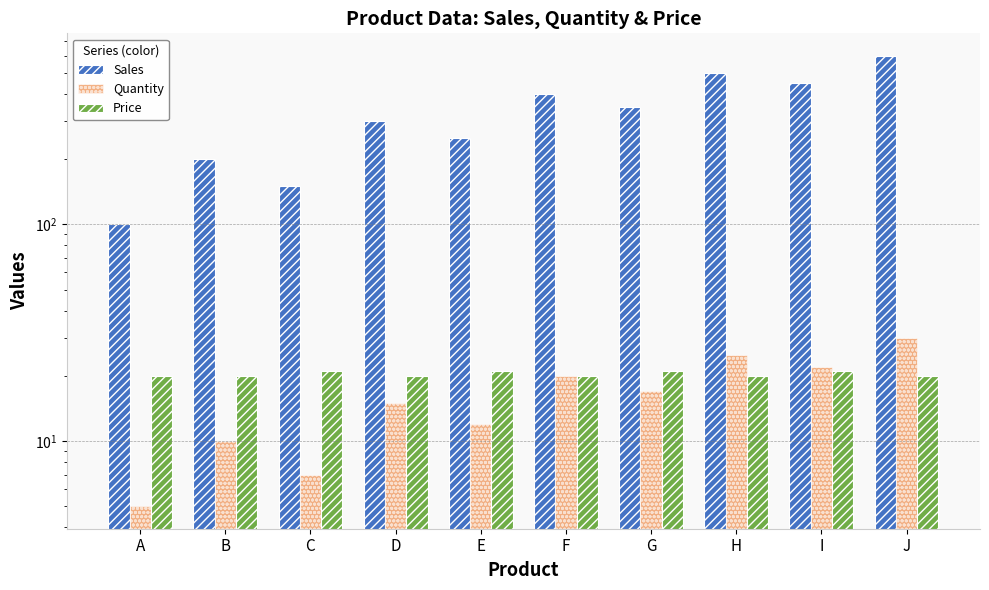

True or false: Price has a value of 21 at I.

True